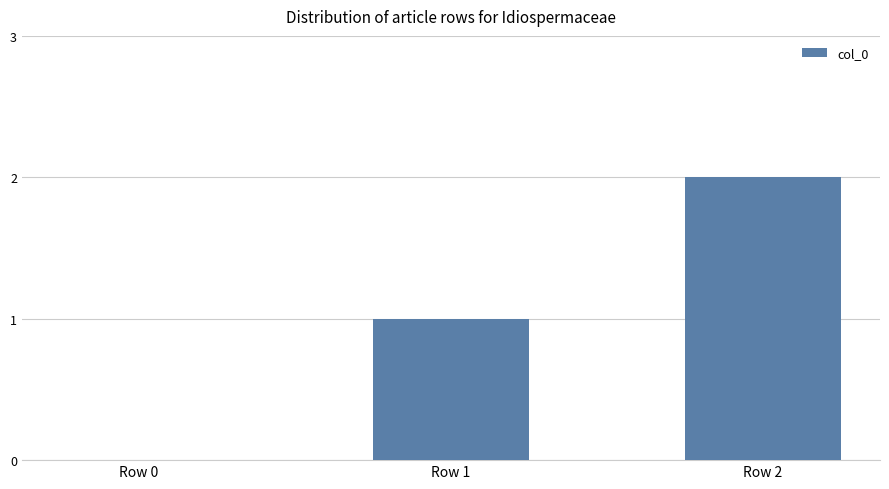

The value at Row 0 is 1. True or false?

False